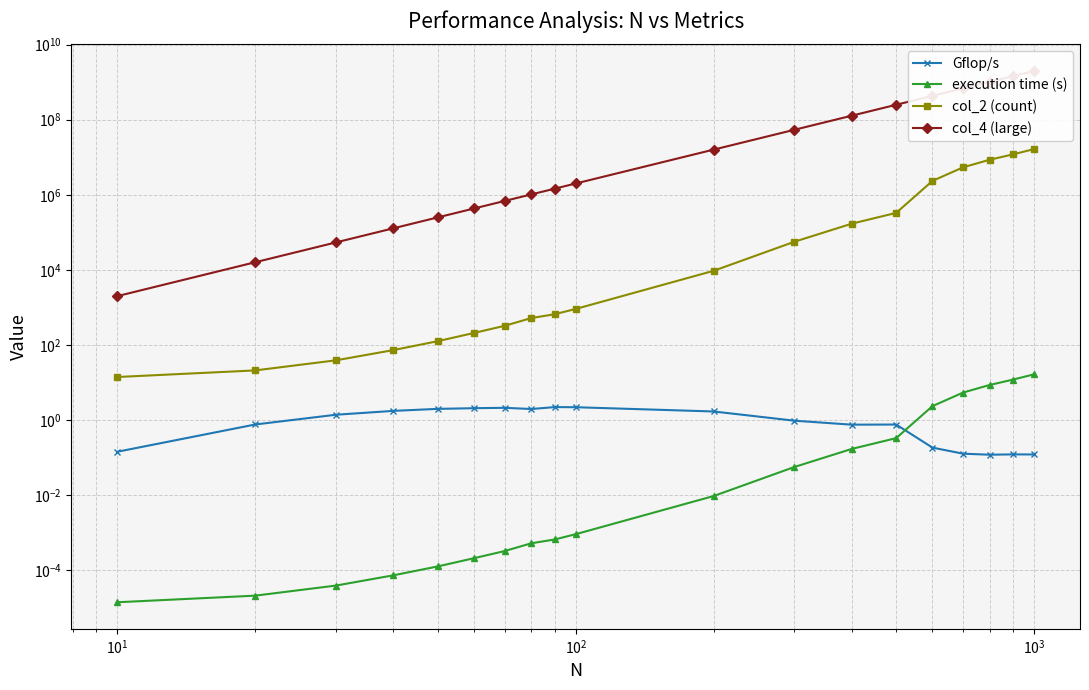

What is the maximum value shown in the chart?

2000000000.0